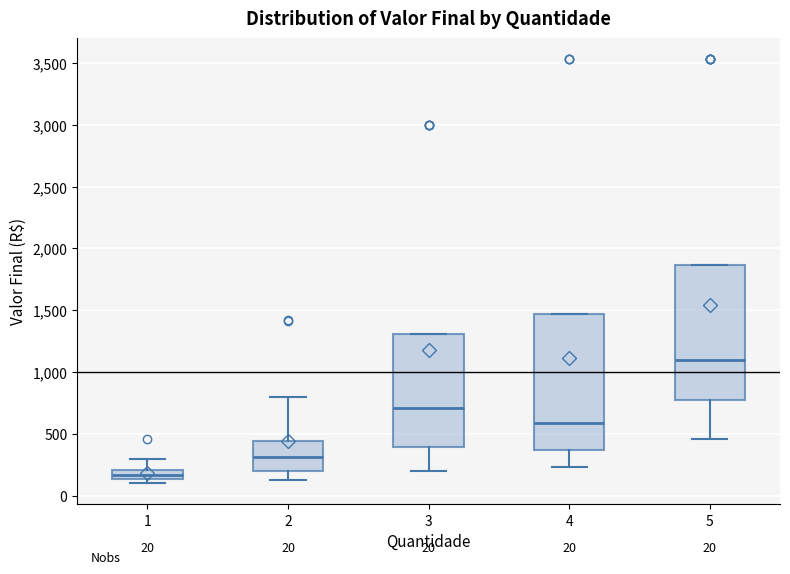

Which box's median line is the lowest?

1